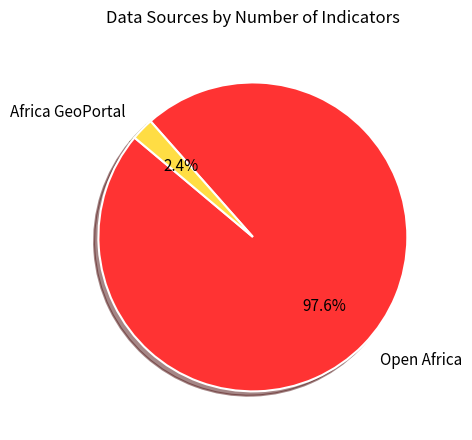

What percentage is NOT represented by Africa GeoPortal?

97.6%